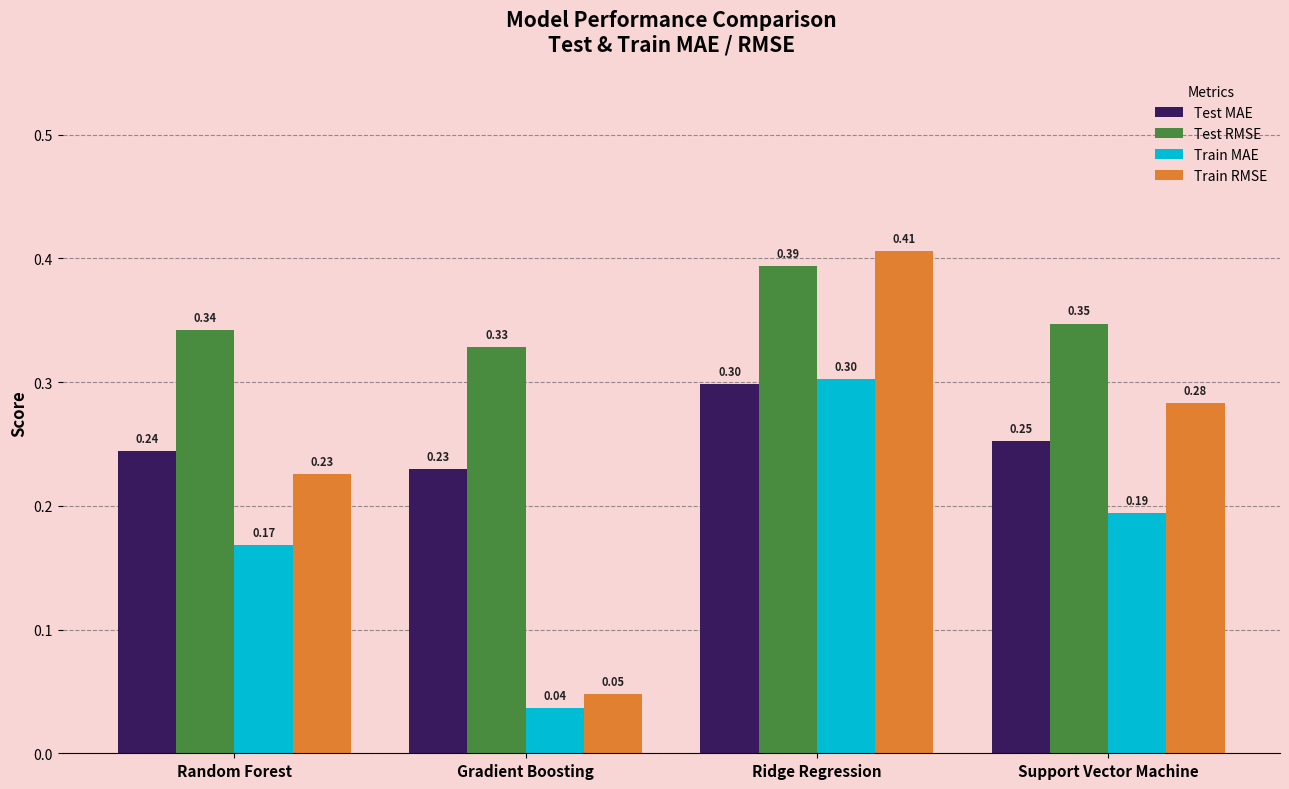

What is the sum of the Test MAE values at Ridge Regression and Random Forest?

0.5